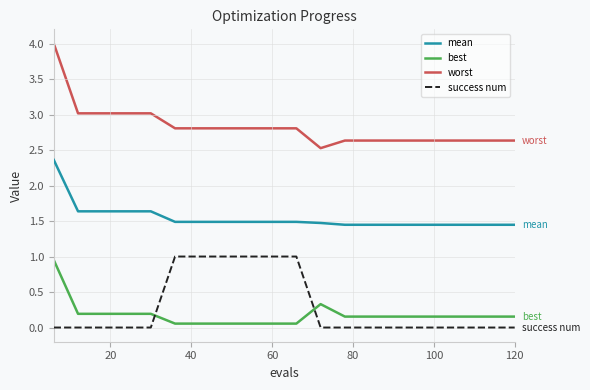

Which series has the largest range (max minus min)?

worst